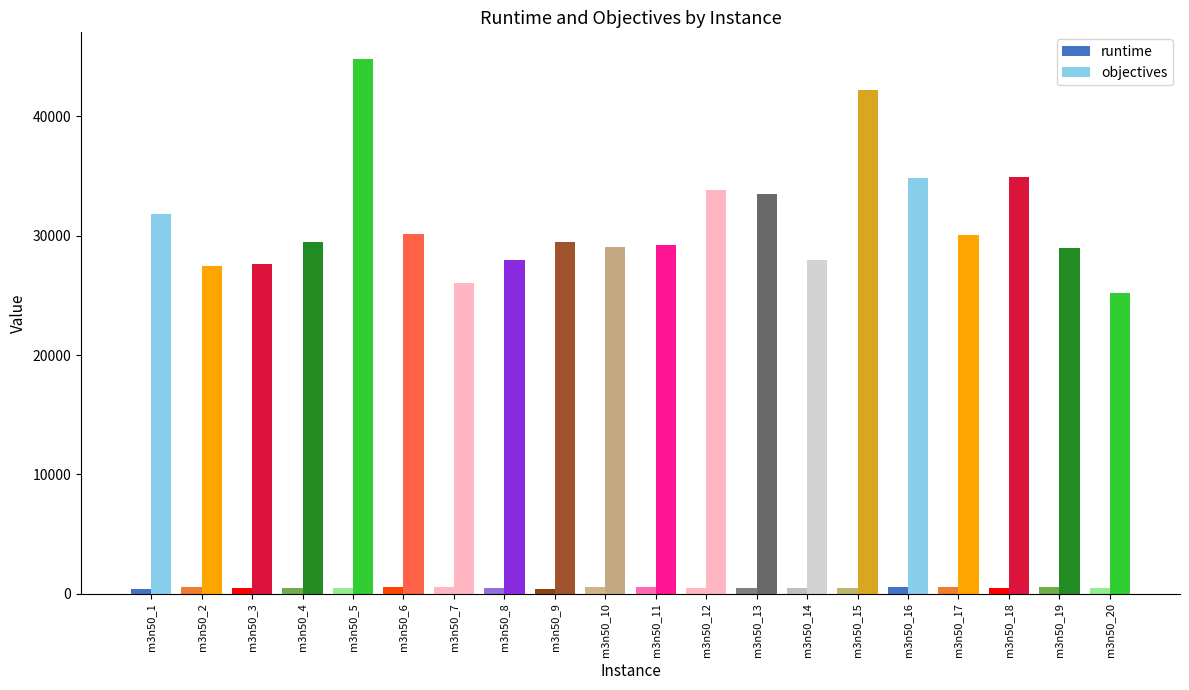

List the series in order of their overall mean, highest first.

objectives, runtime